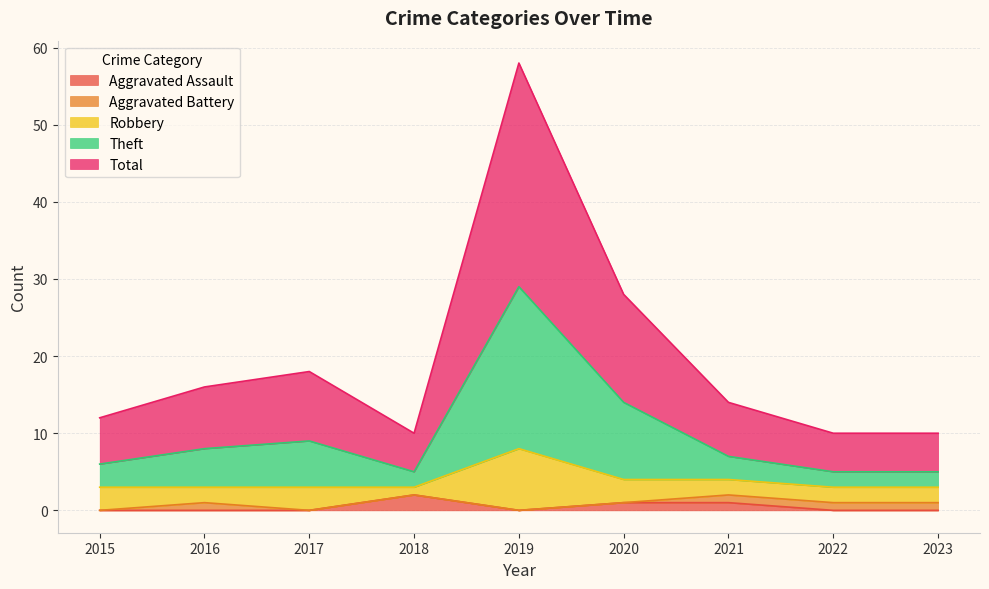

At which label does Total reach its minimum?

2018